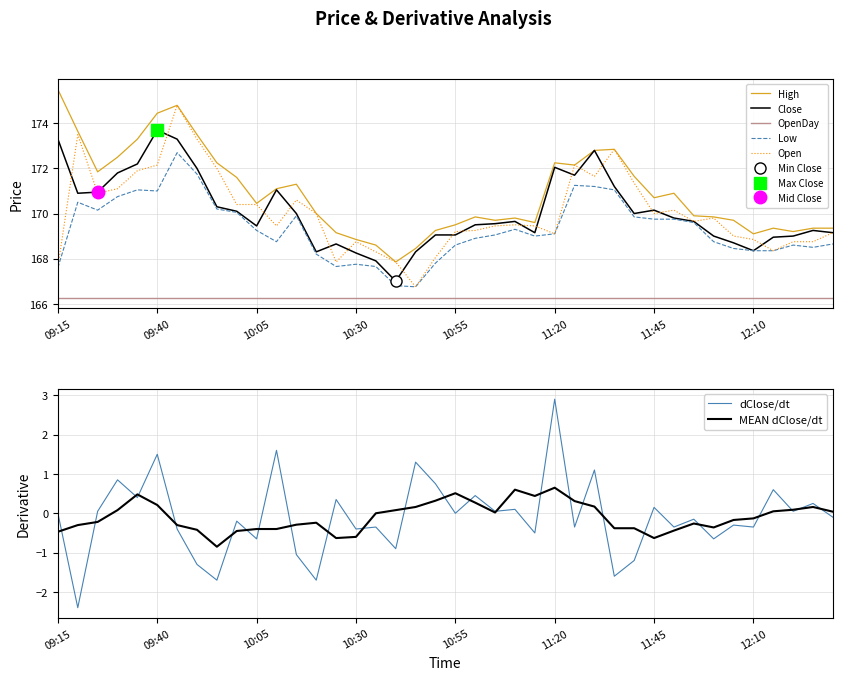

True or false: Low and OpenDay intersect in this chart.

False